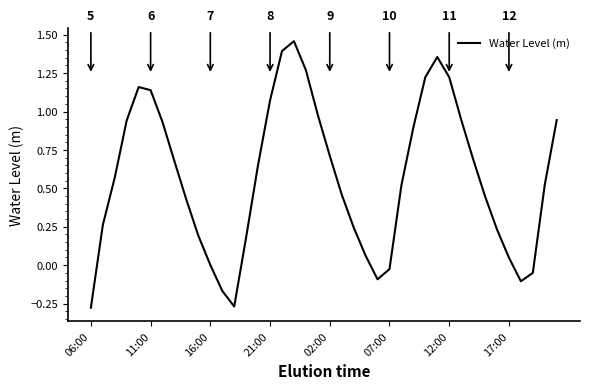

What is the difference between the maximum and minimum values?

1.7